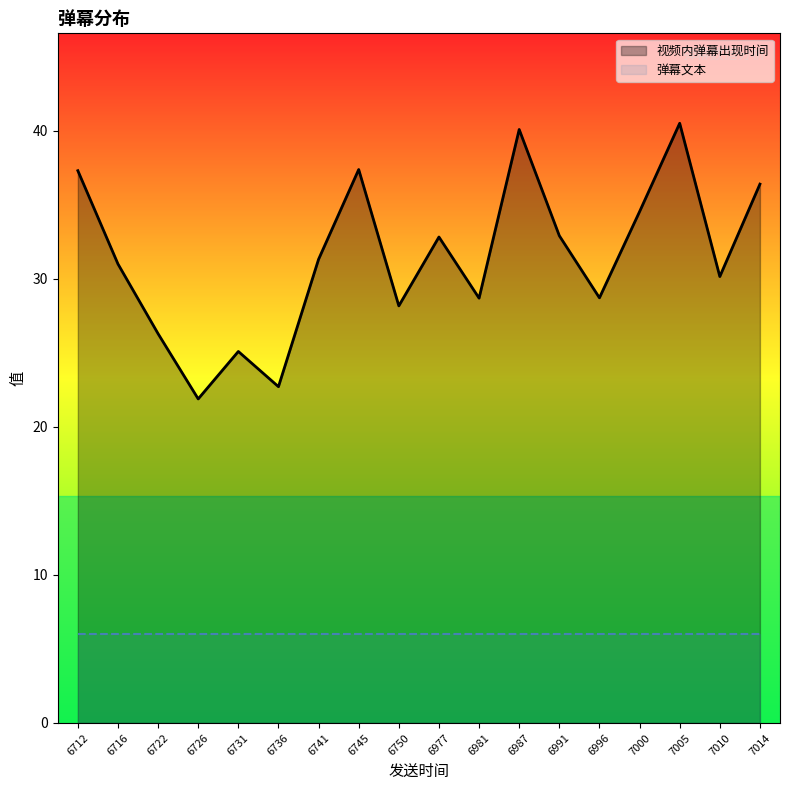

What is the sum of all values?

566.2